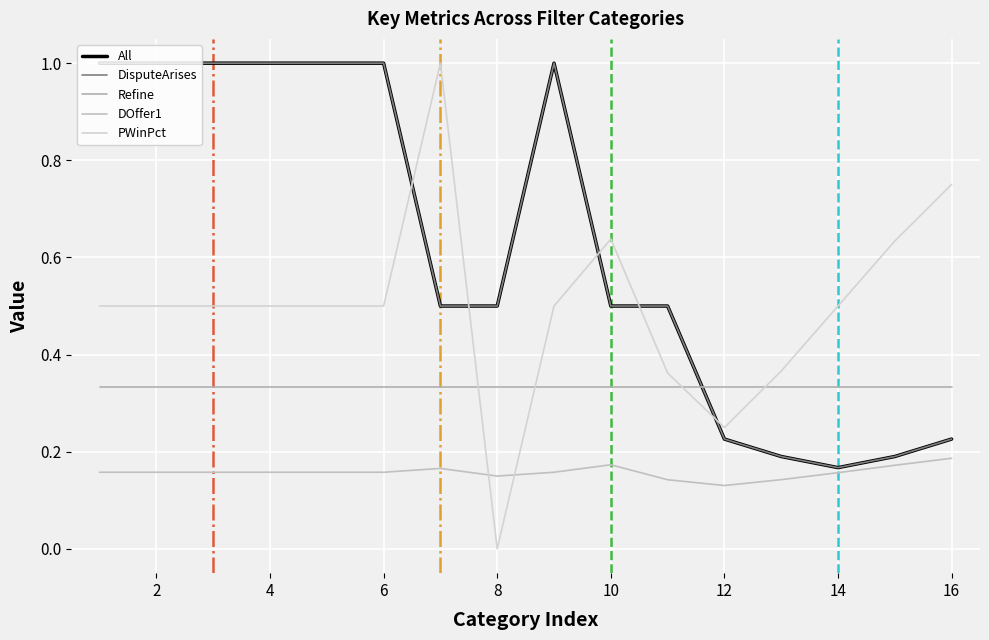

Which series has the widest spread of values?

PWinPct